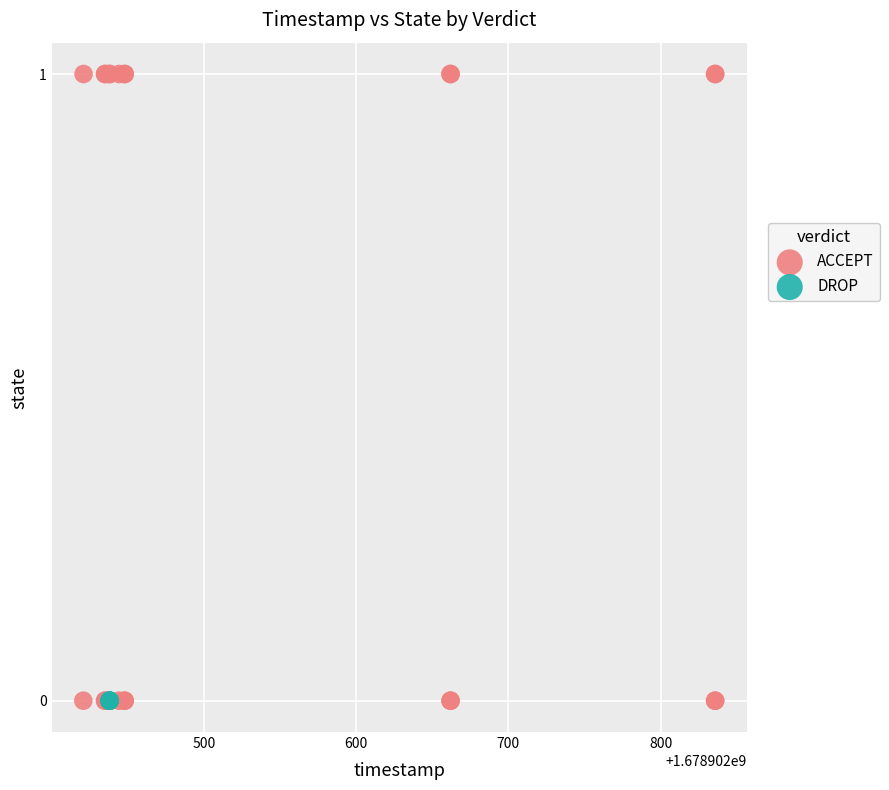

What are all the series names shown in the legend?

ACCEPT, DROP